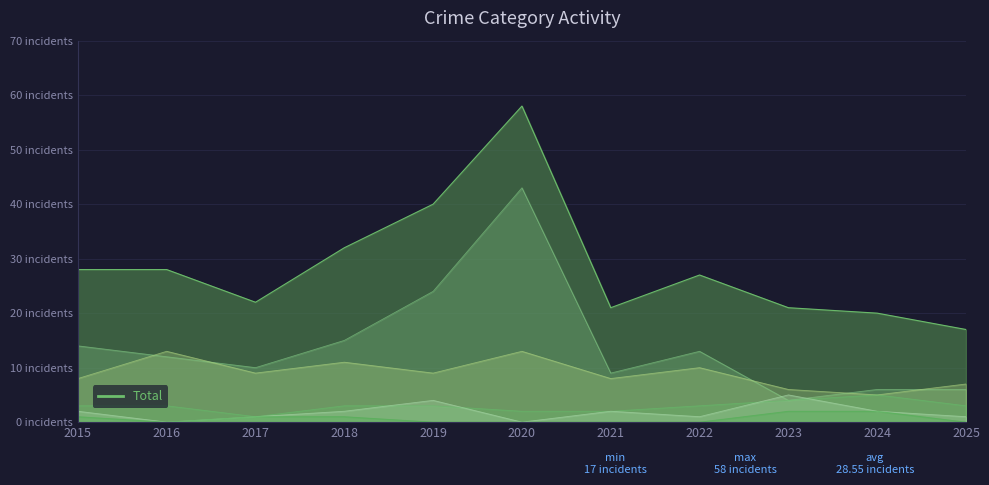

What is the difference between the second highest and minimum values in the Theft series?

20